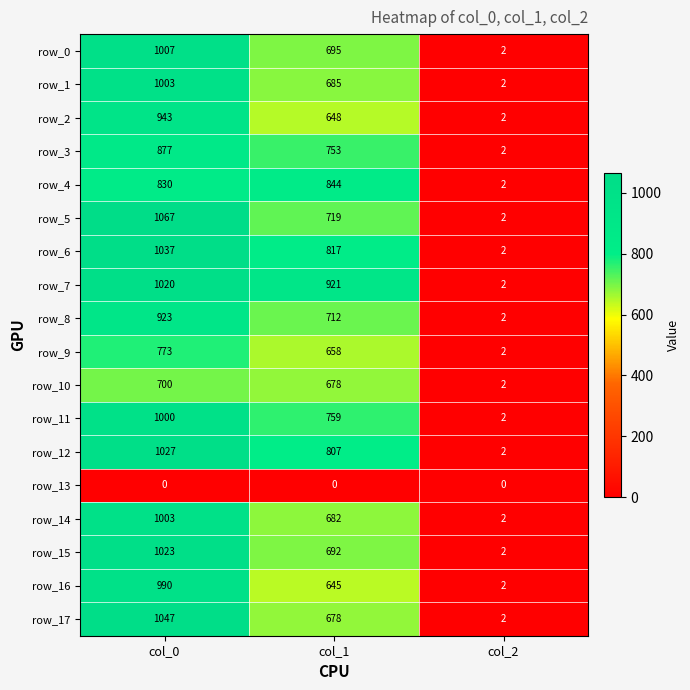

How many series are shown in this chart?

18